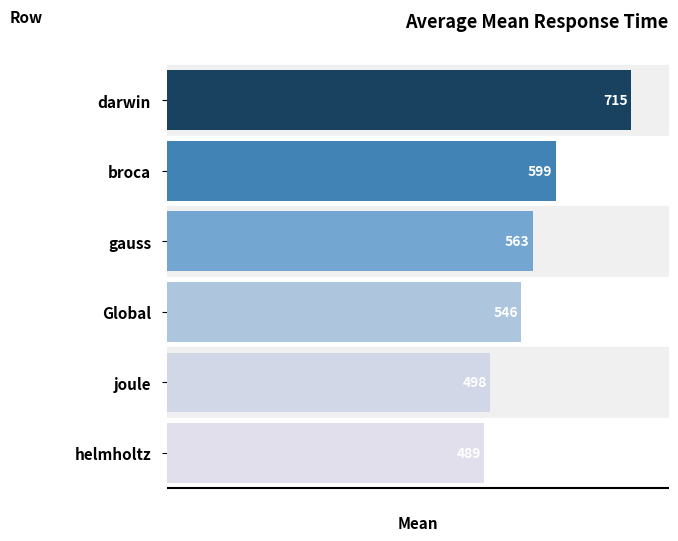

List the labels in order of value, largest first.

darwin, broca, gauss, Global, joule, helmholtz